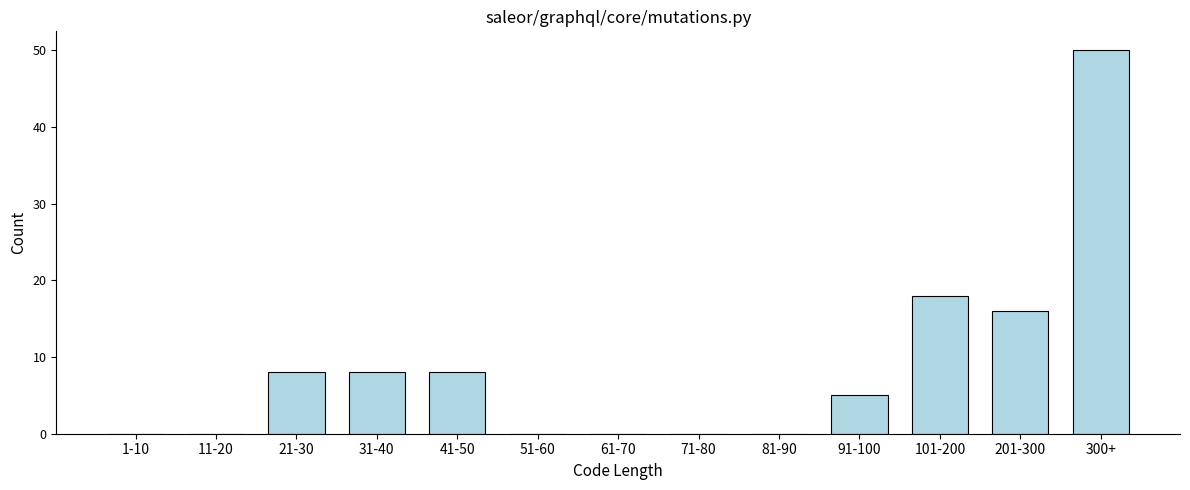

Reading left to right, transcribe all the data shown in this chart.

1-10=0	11-20=0	21-30=8	31-40=8	41-50=8	51-60=0	61-70=0	71-80=0	81-90=0	91-100=5	101-200=18	201-300=16	300+=50